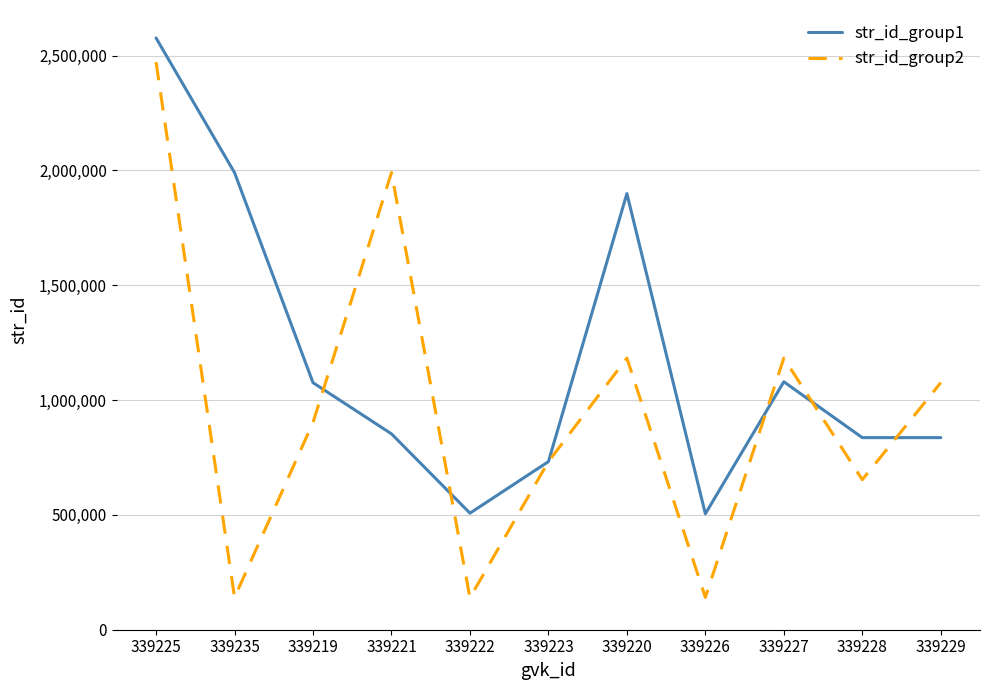

Does the chart have visible grid lines?

Yes